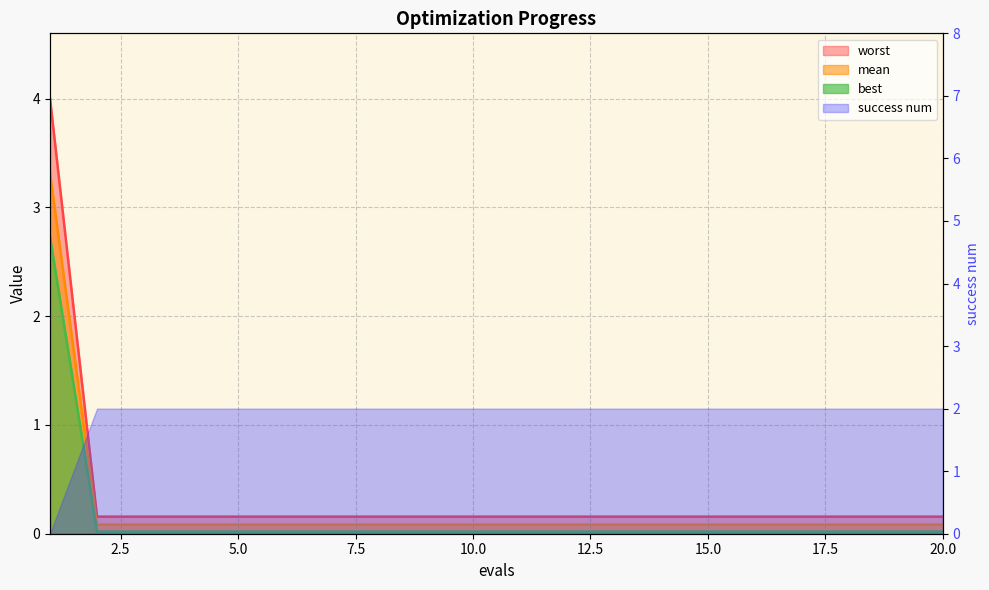

What is the average value of the mean series?

0.3